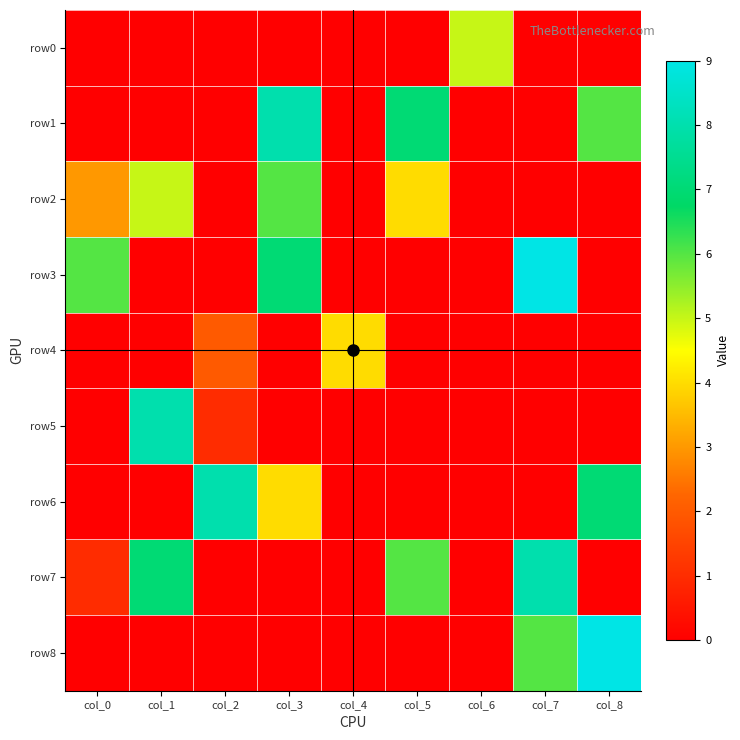

Which series has the largest range (max minus min)?

row3